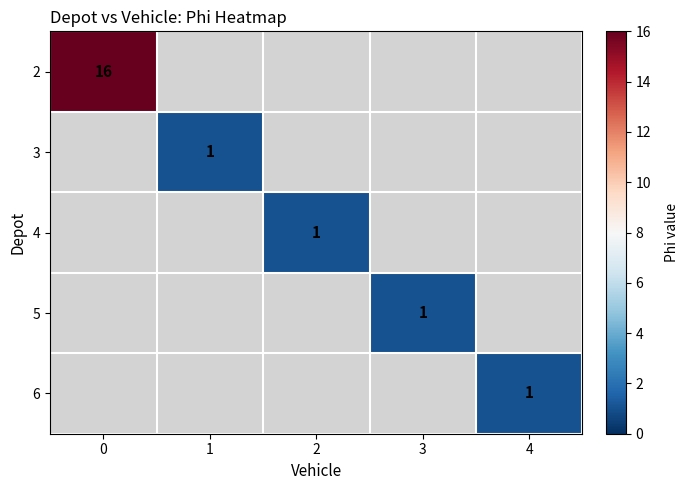

The 4 series shows 2 at 2. True or false?

False